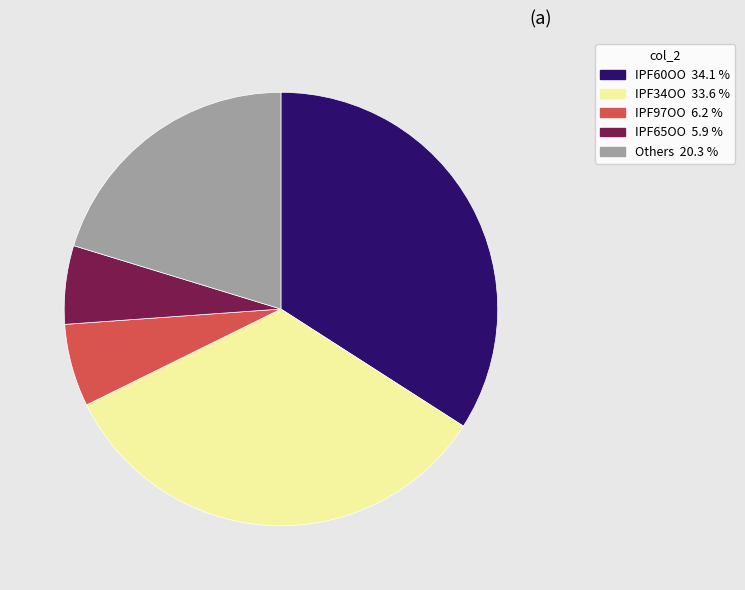

Is there any slice that represents more than half of the pie?

No